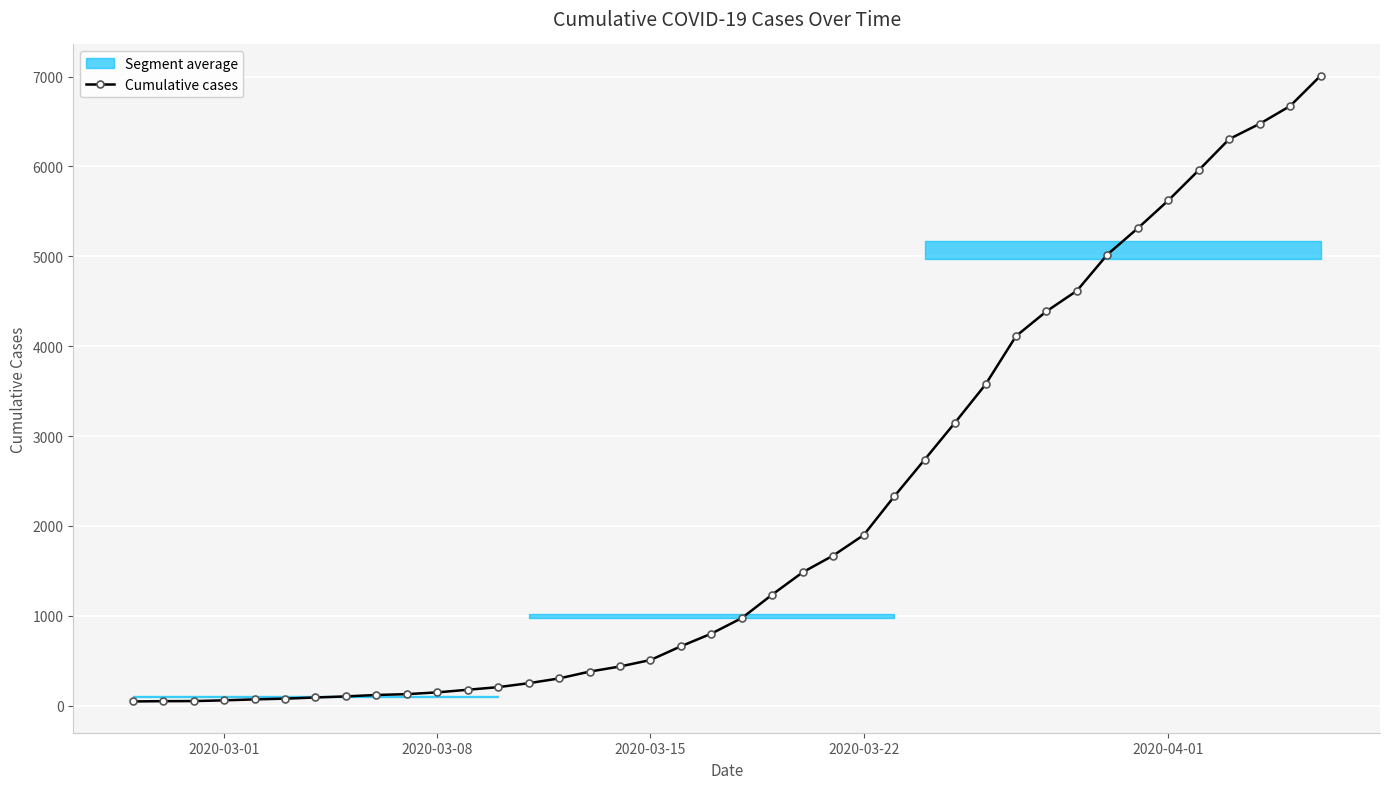

How many values in the Cumulative cases series are below 974?

20